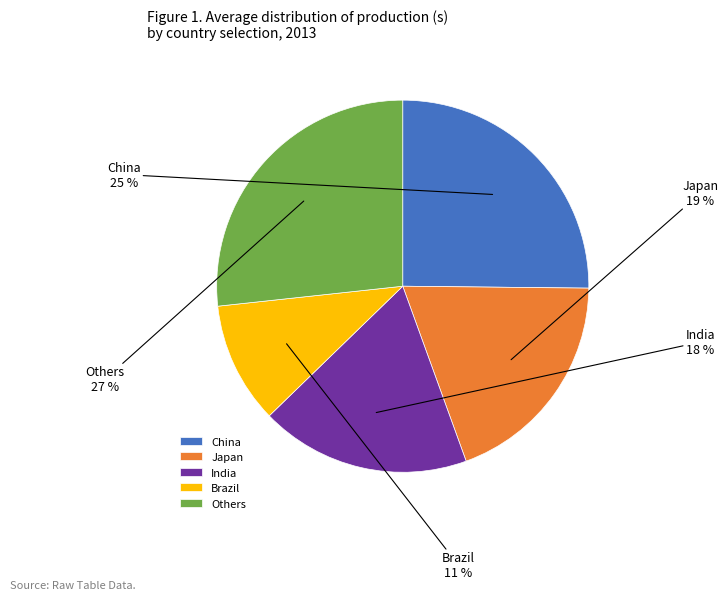

To the nearest percent, what percentage of the pie is Brazil?

11%